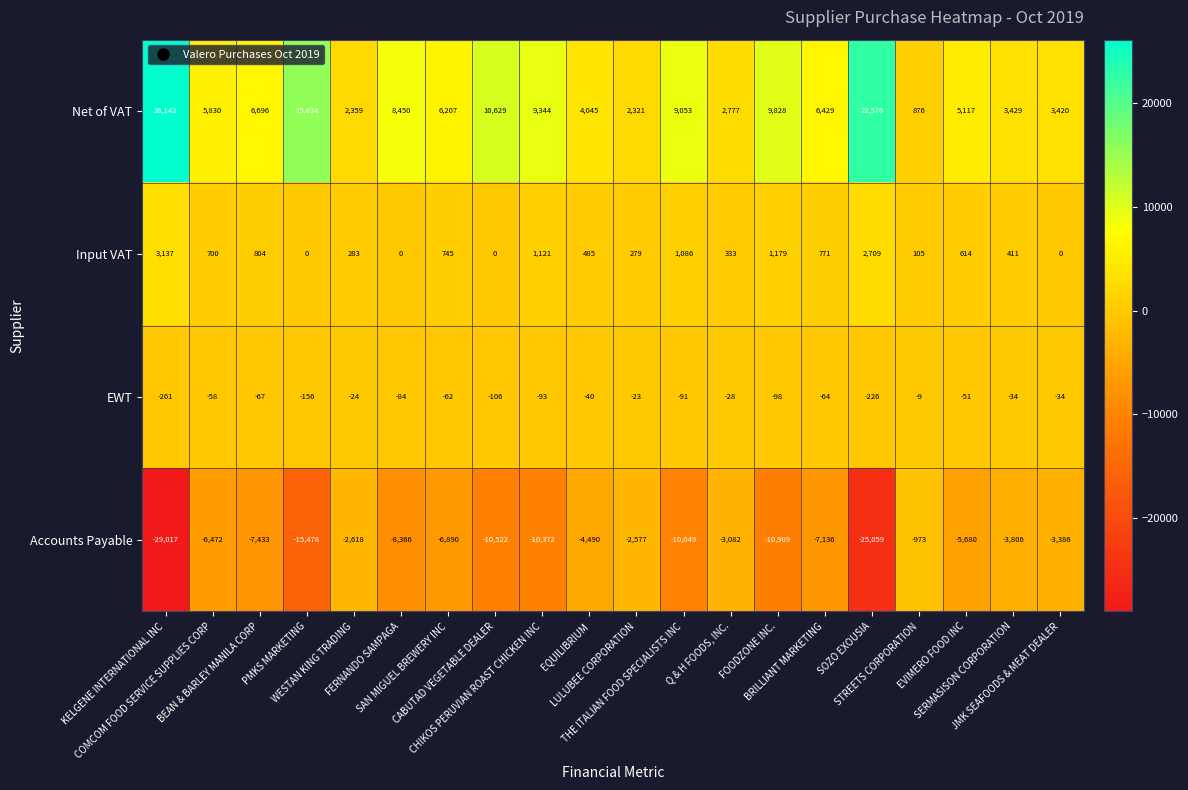

Between CABUTAD VEGETABLE DEALER and CHIKOS PERUVIAN ROAST CHICKEN INC, which series saw the biggest shift?

Net of VAT